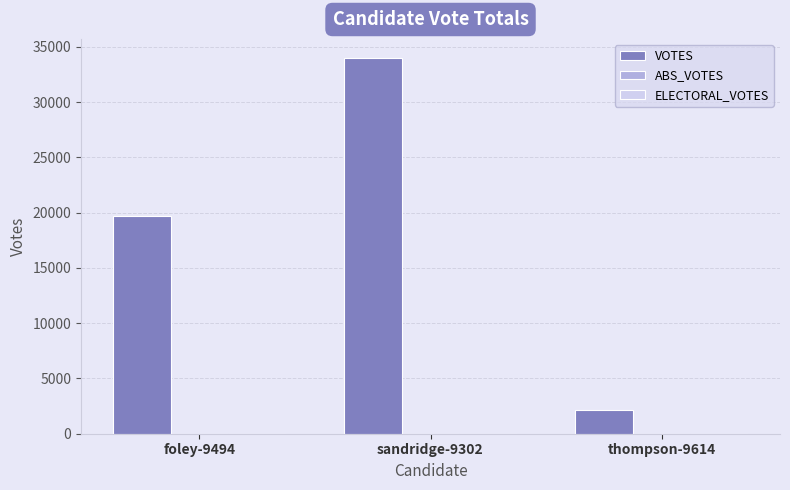

Reading left to right, what are all the values shown in this chart?

foley-9494=19688	sandridge-9302=34013	thompson-9614=2189